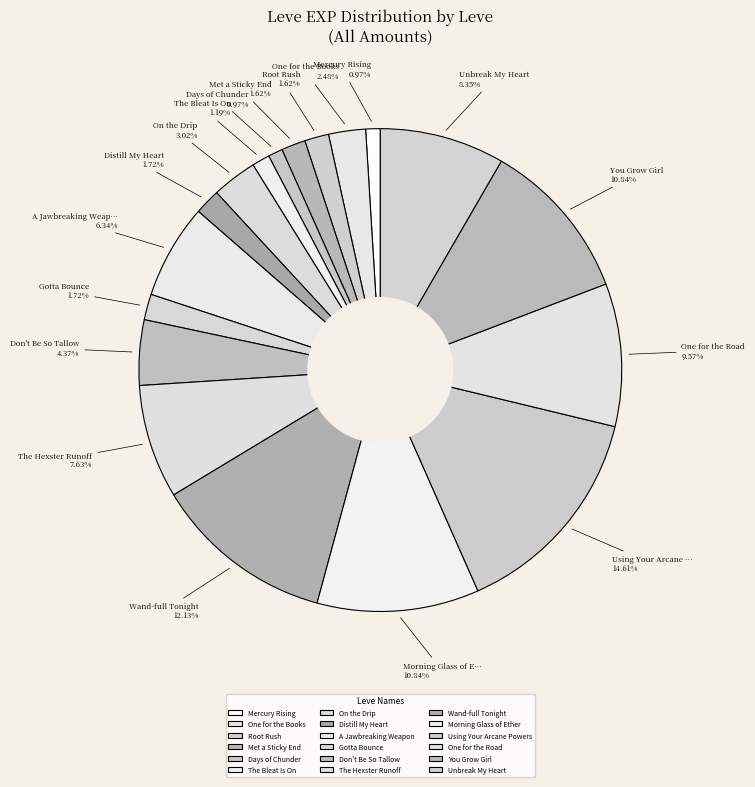

Is there any slice that represents more than half of the pie?

No